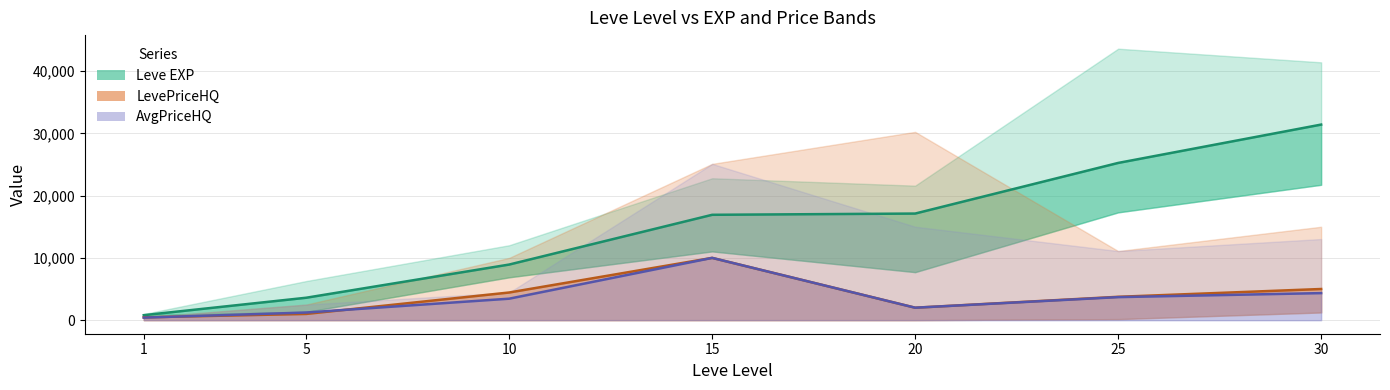

True or false: Leve EXP mid has more than 0 points higher than both neighbors.

False